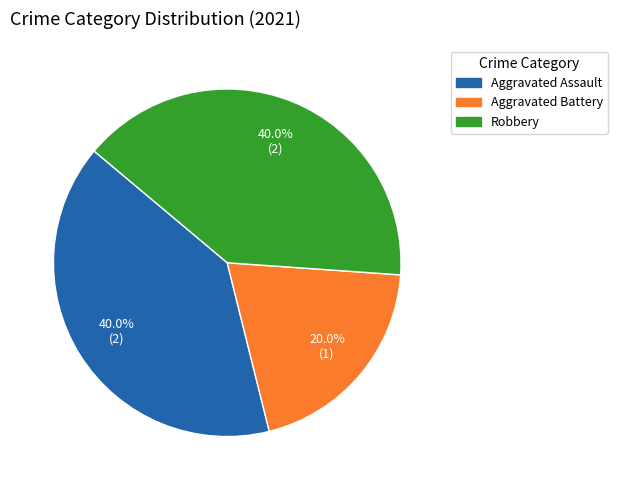

To the nearest percent, what portion does Aggravated Battery represent?

20%